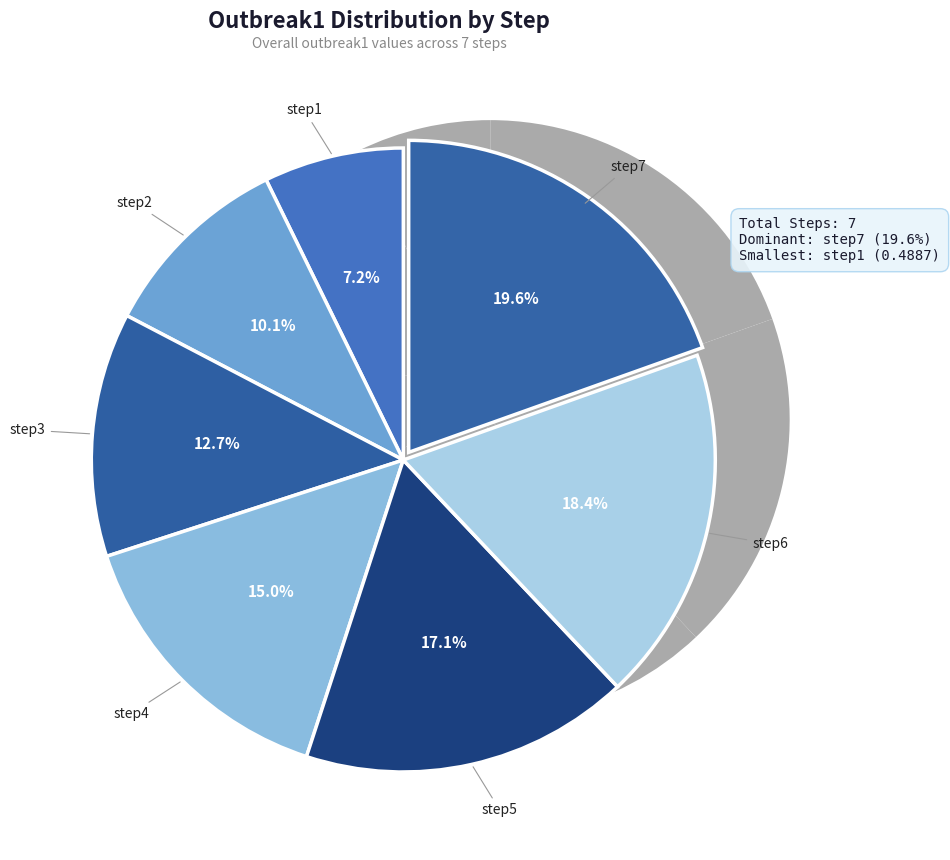

To the nearest percent, what percentage of the pie is step4?

15%